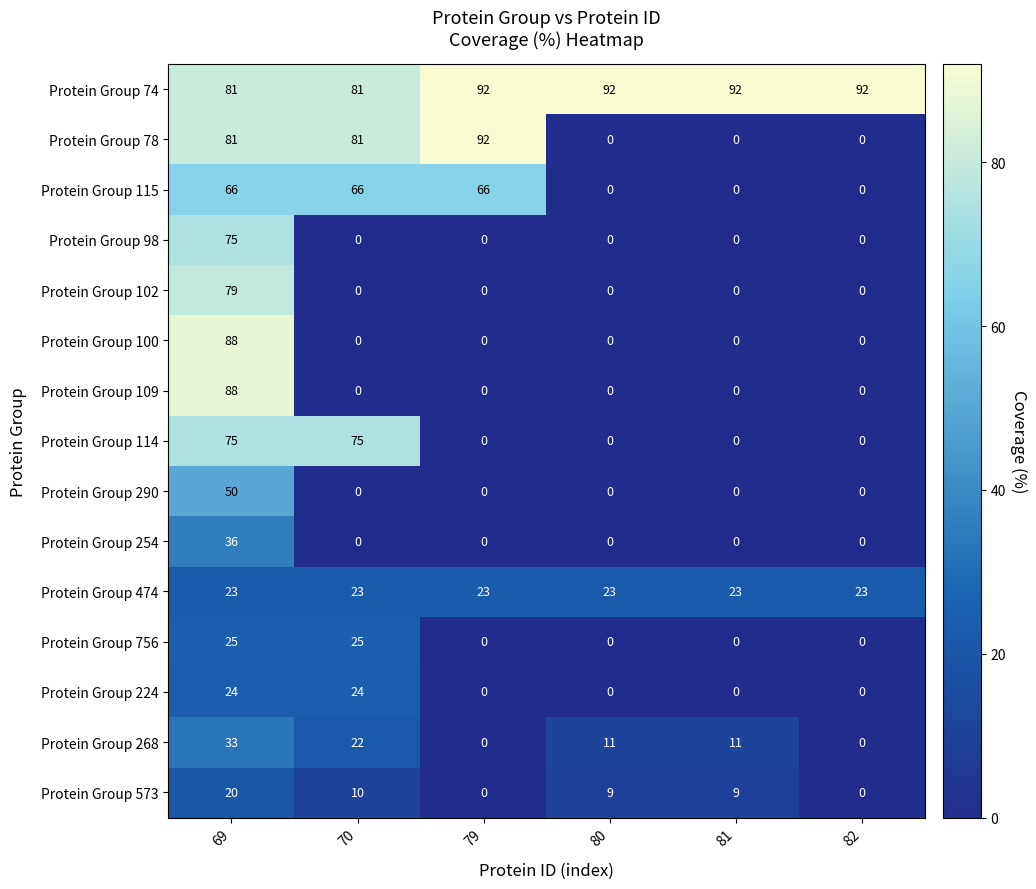

What is the difference between the maximum and second lowest values in the Protein Group 254 series?

36